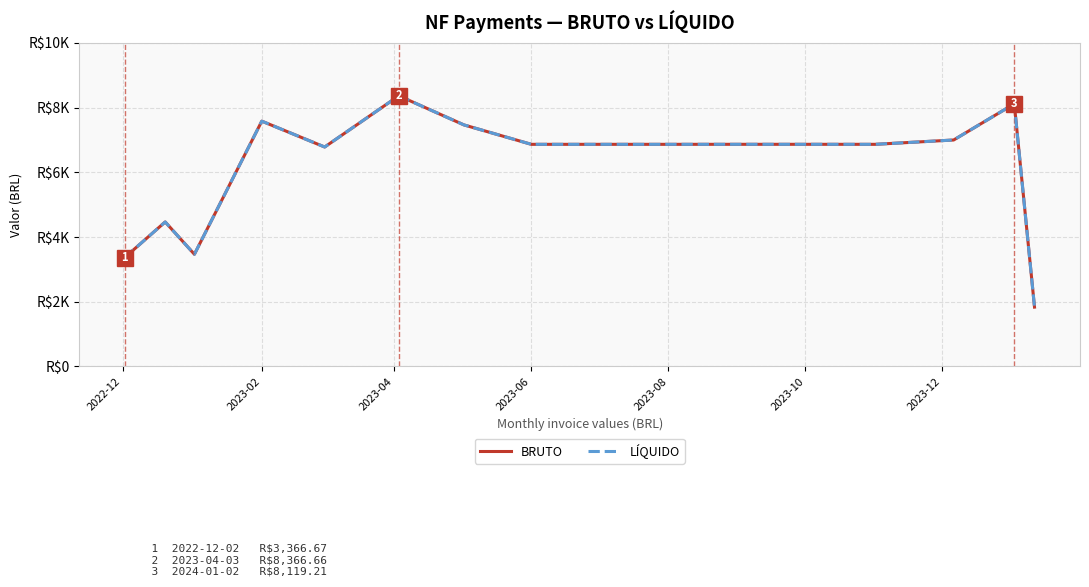

Is this an area chart (filled region under the line)?

No